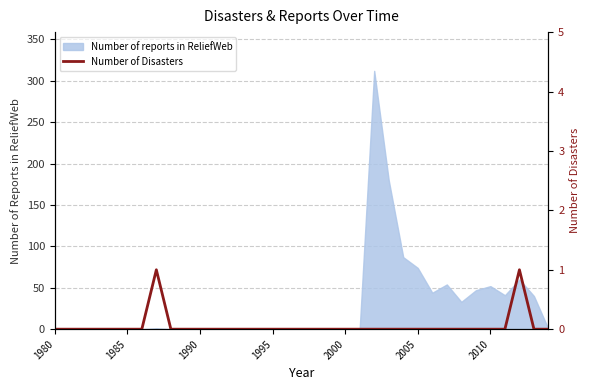

Which label corresponds to the smallest value in the chart?

1980